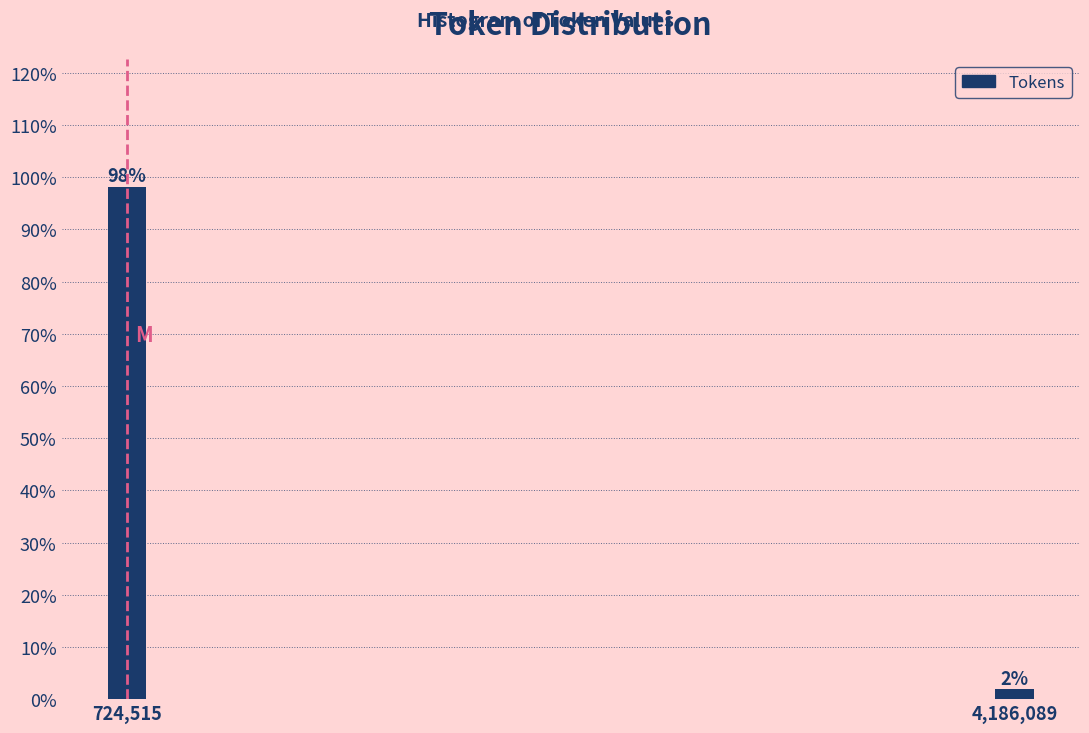

What is the average value?

50.0